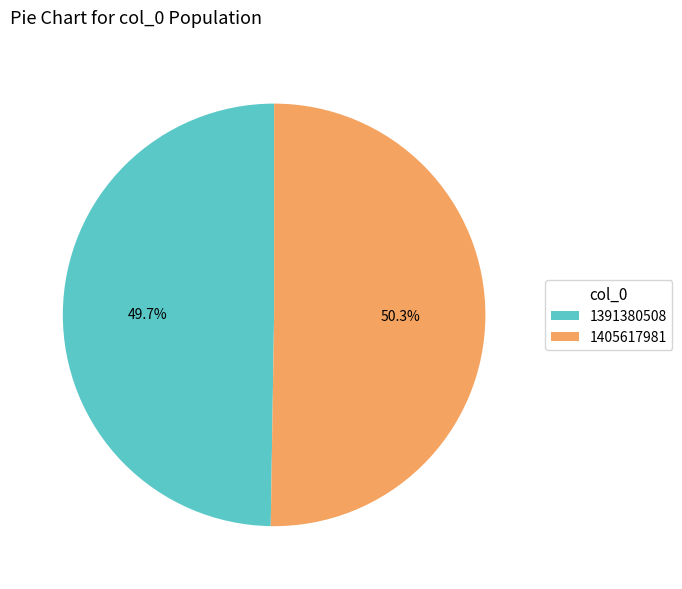

What portion of the pie excludes 1405617981?

49.7%